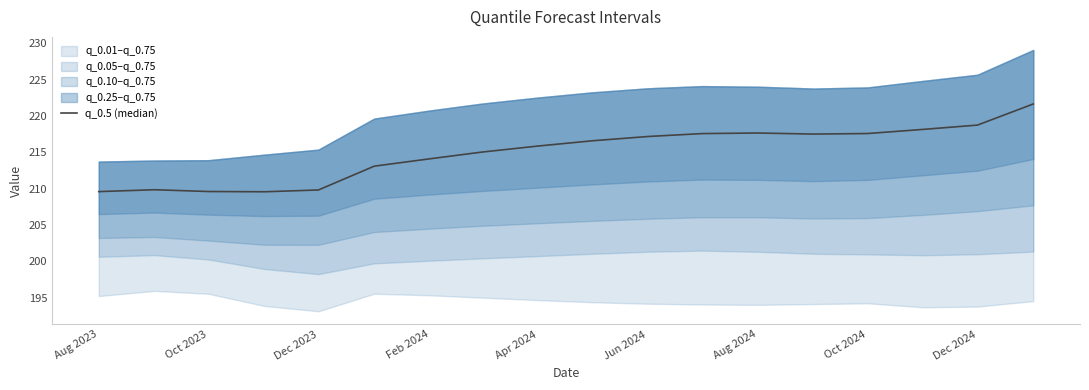

The chart shows a value of 347.1 at Feb 2024. True or false?

False